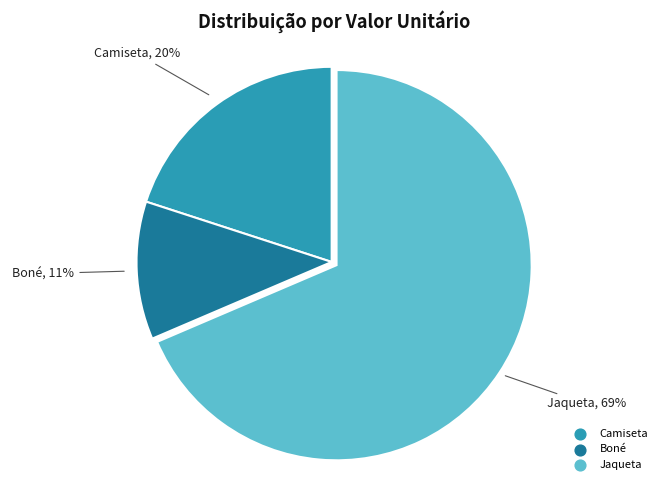

To the nearest percent, what is the difference between the Camiseta and Boné slice percentages?

9%